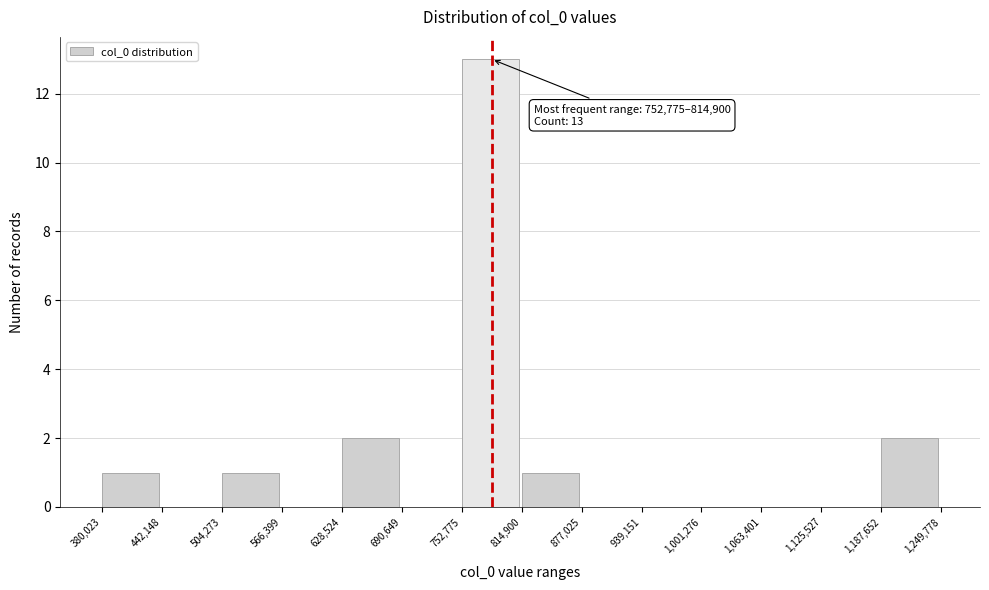

Over which range of the x-axis is the bar tallest?

752,775 to 814,900